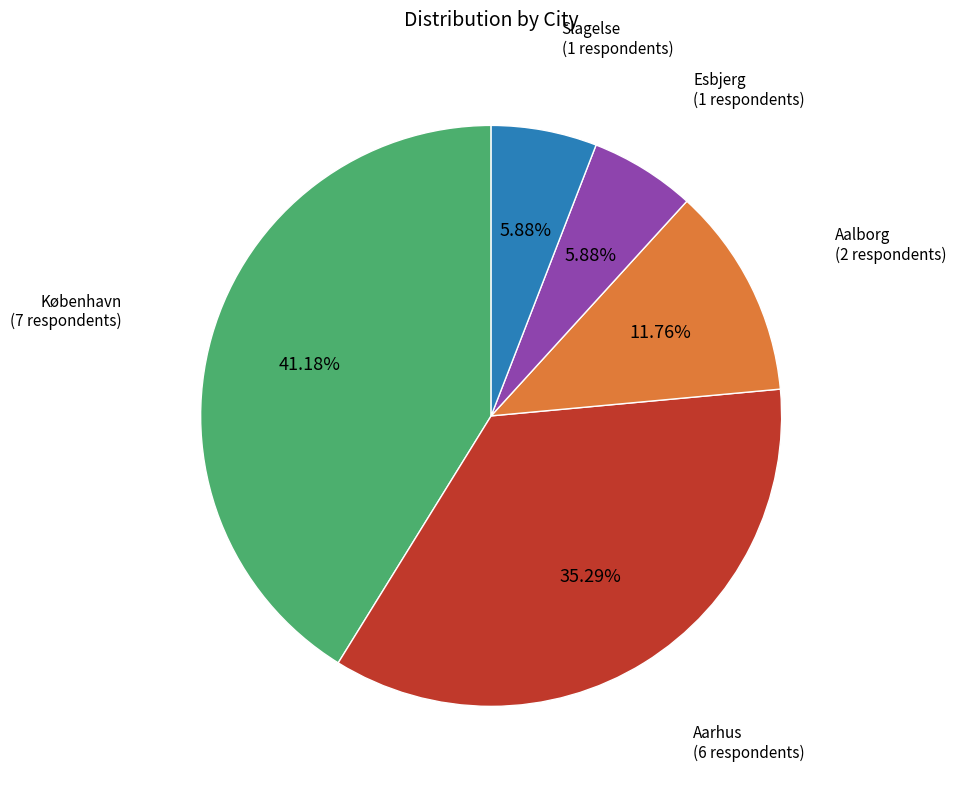

Is there any slice that represents more than half of the pie?

No